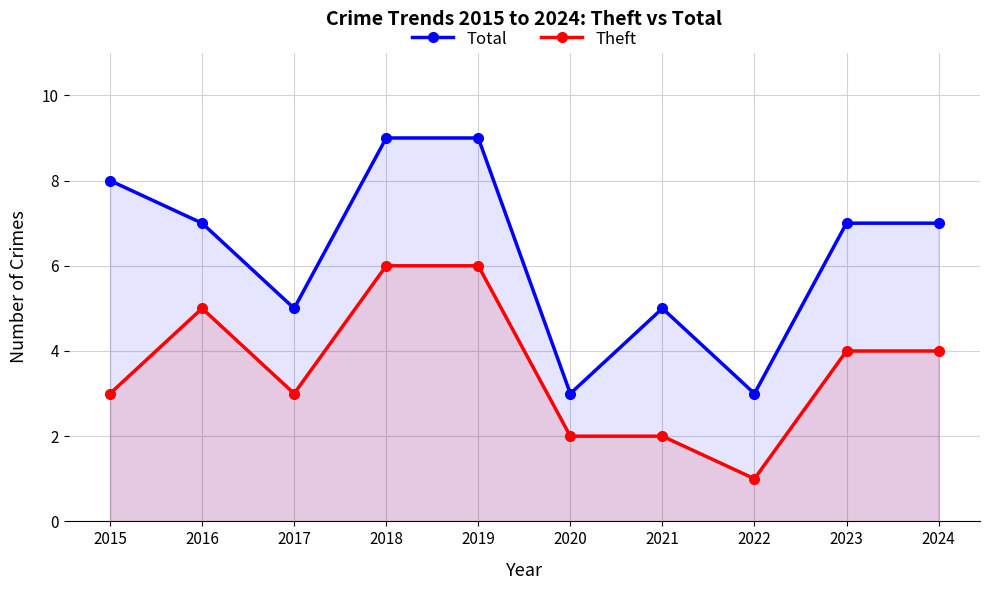

What are all the series names shown in the legend?

Total, Theft